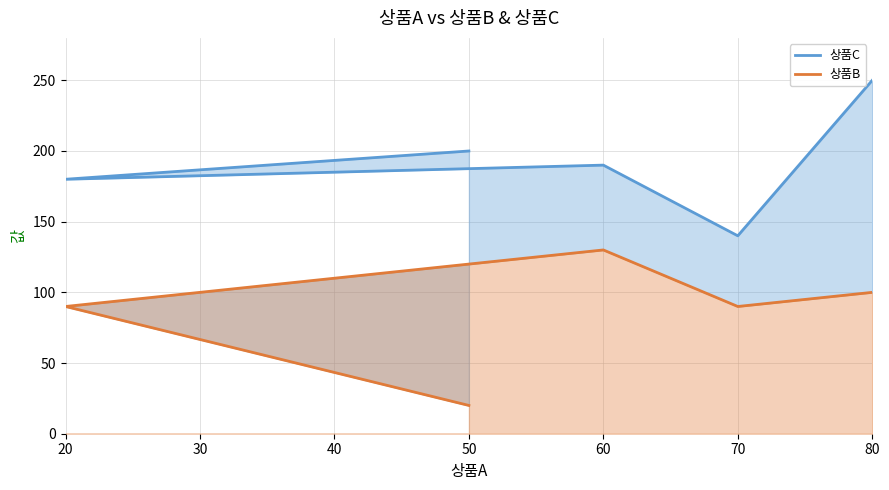

What is the lowest value of the 상품B series?

20